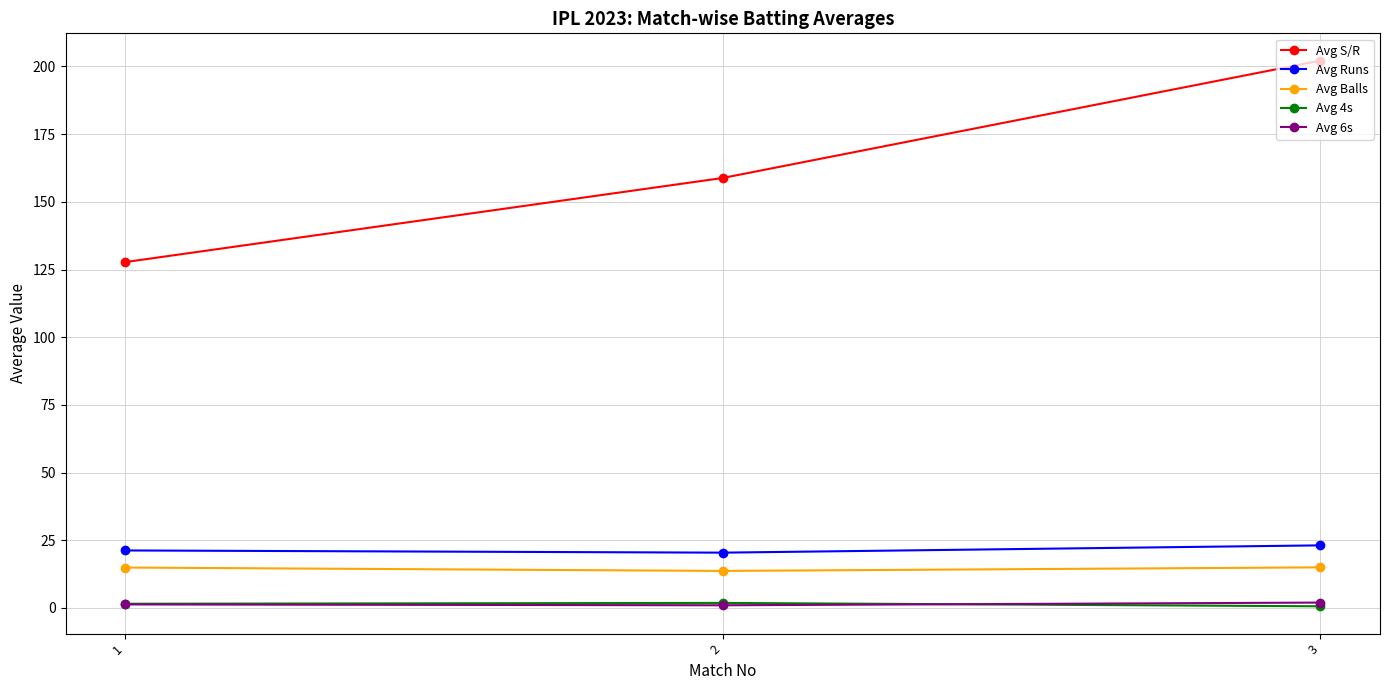

At which category is the sum across all series the highest?

3